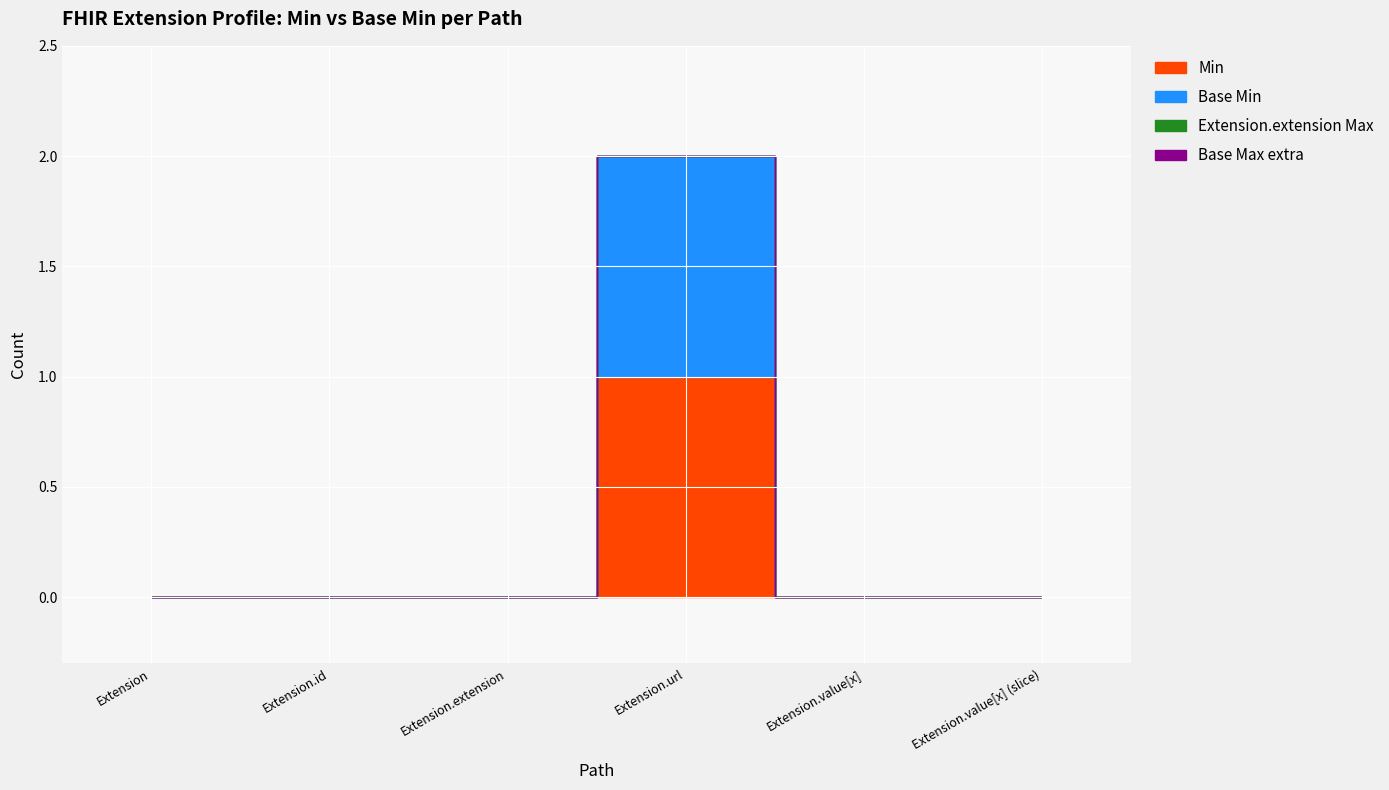

The Extension.value[x] (slice) series shows 0 at Extension.value[x] (slice). True or false?

True